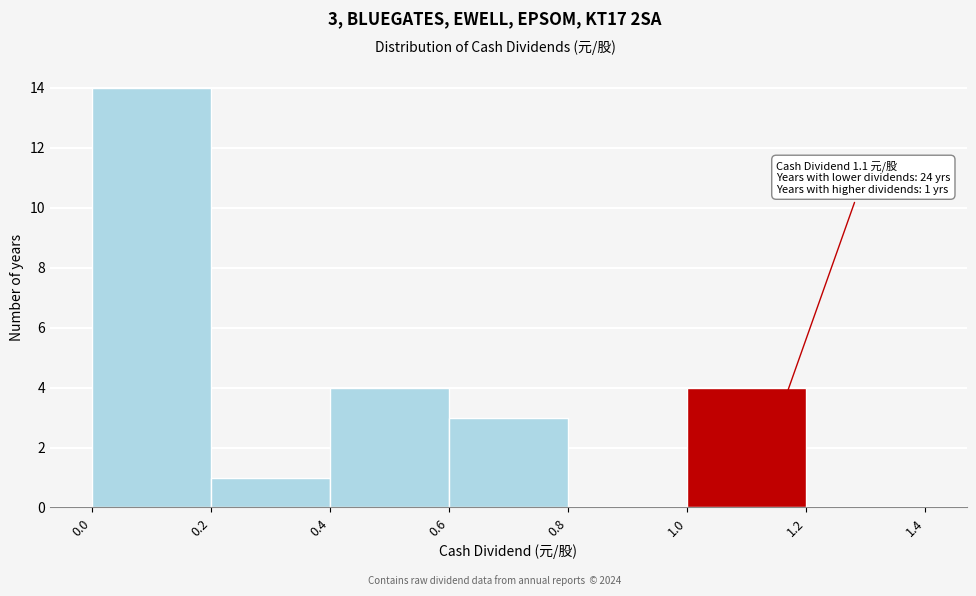

Which range on the x-axis has the tallest bar?

0.0 to 0.2